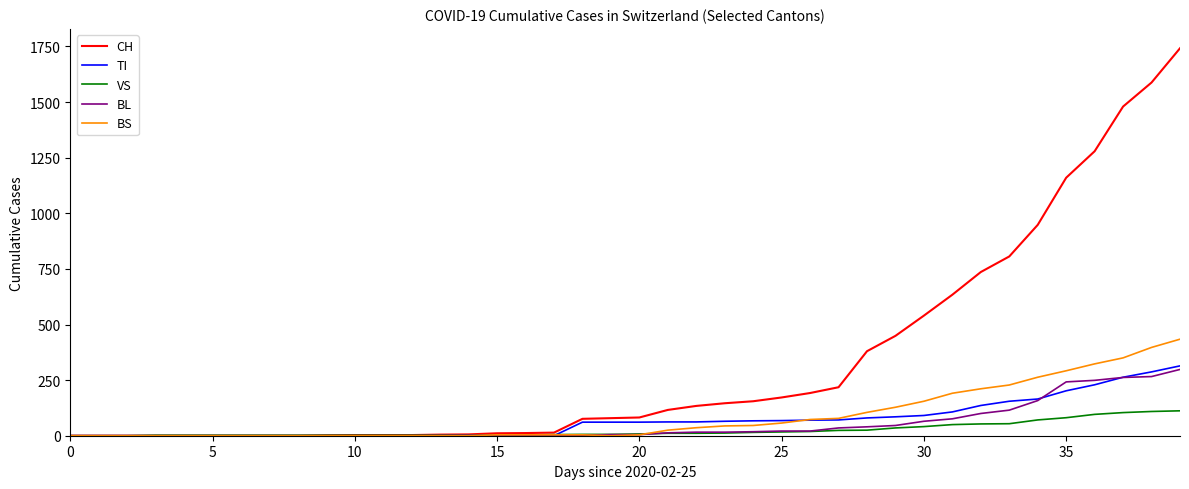

Which series has the widest spread of values?

CH